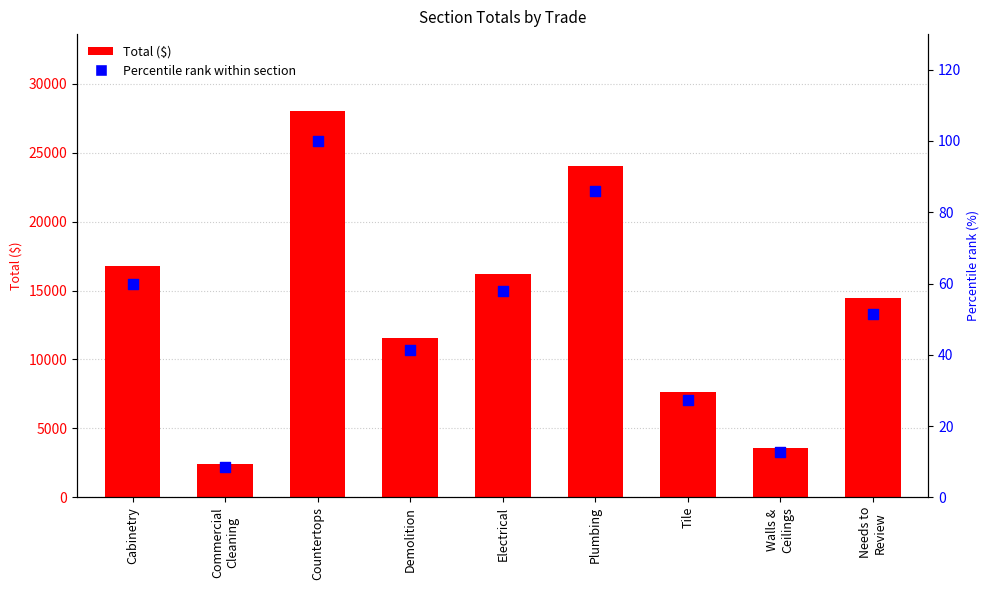

Which series reaches the minimum Y coordinate?

Percentile rank within section